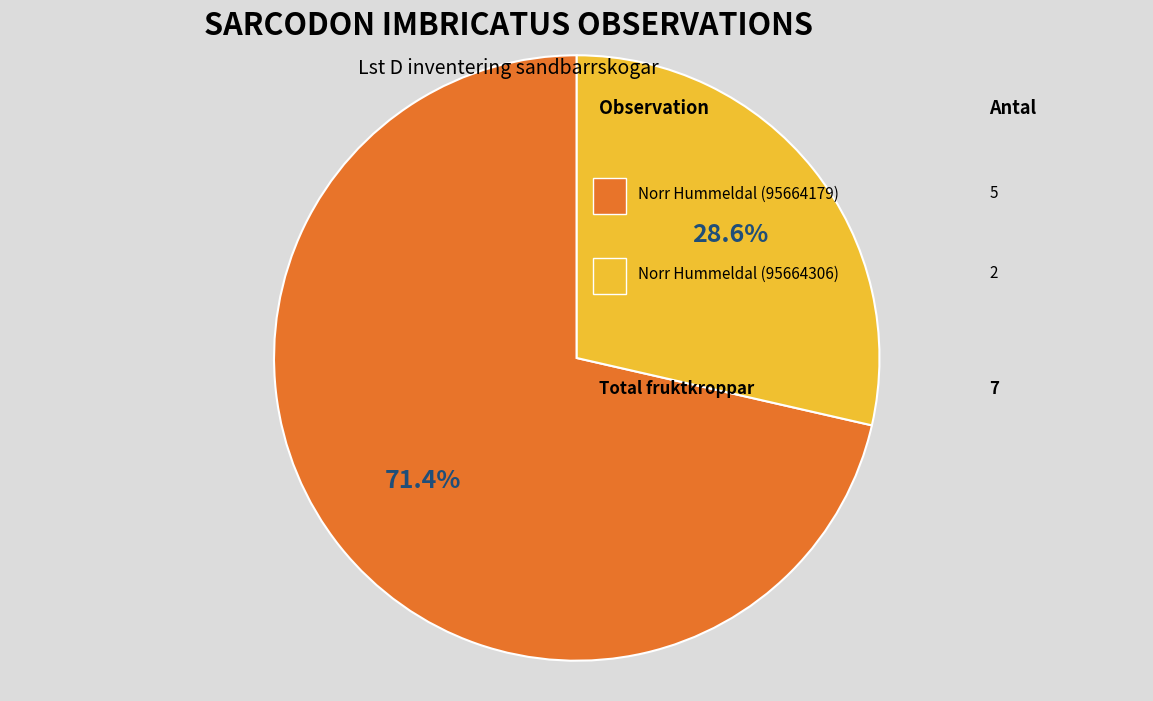

Is there any slice that represents more than half of the pie?

Yes